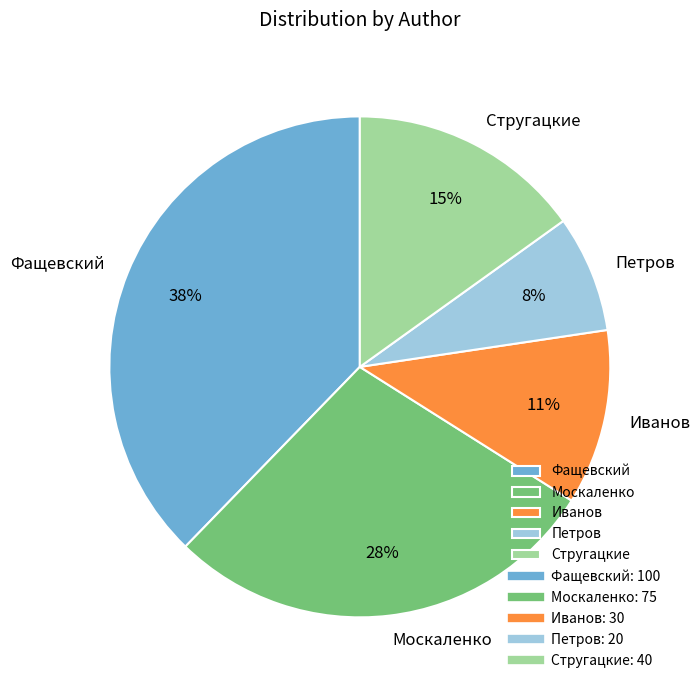

To the nearest percent, what portion does Стругацкие represent?

15%